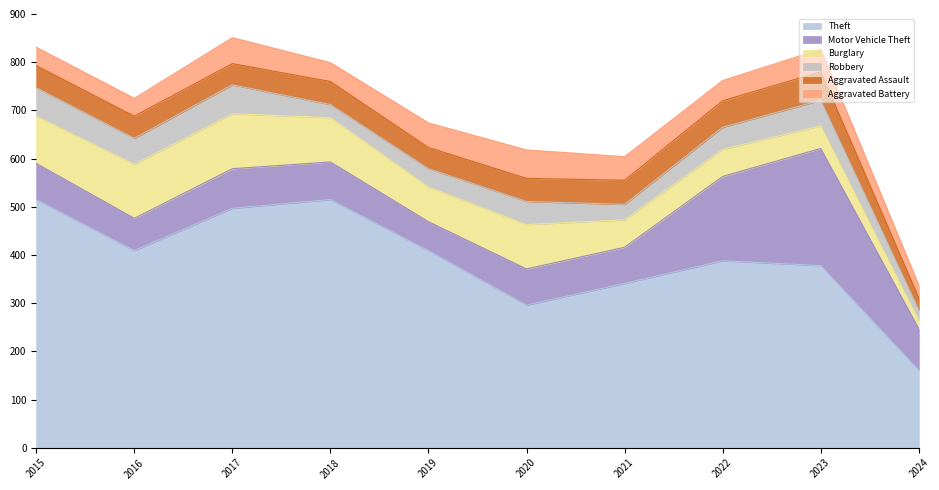

At which category is the sum across all series the highest?

2017